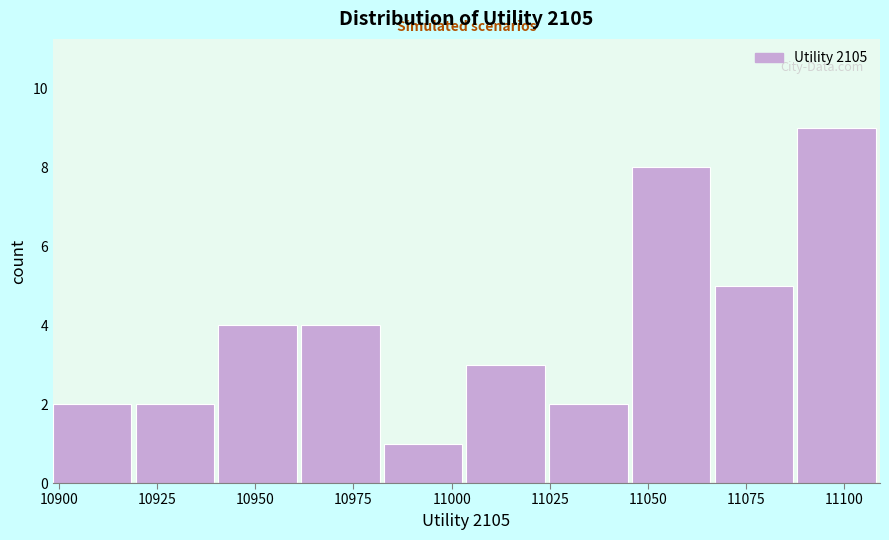

Which range on the x-axis has the tallest bar?

11090 to 11110